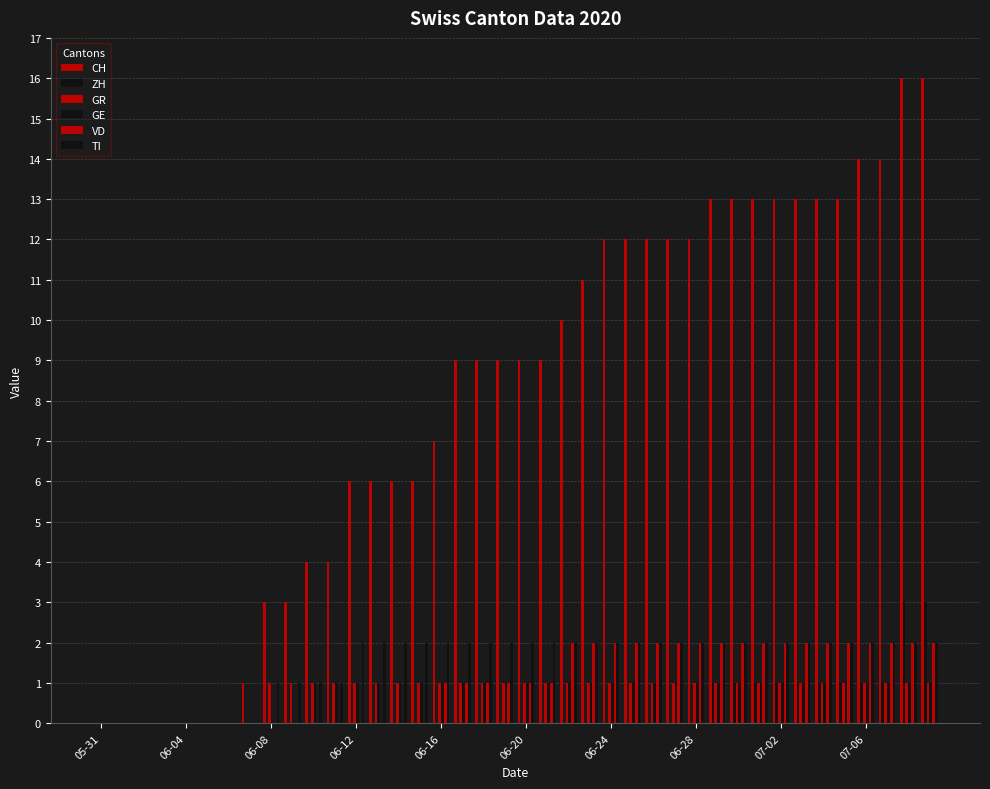

What is the value of the VD bar at the 19th from the left?

1